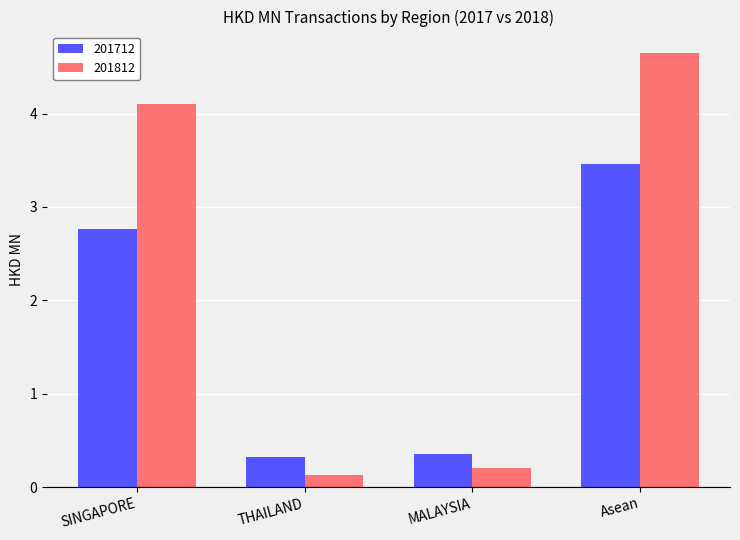

What position from the right is Asean?

1